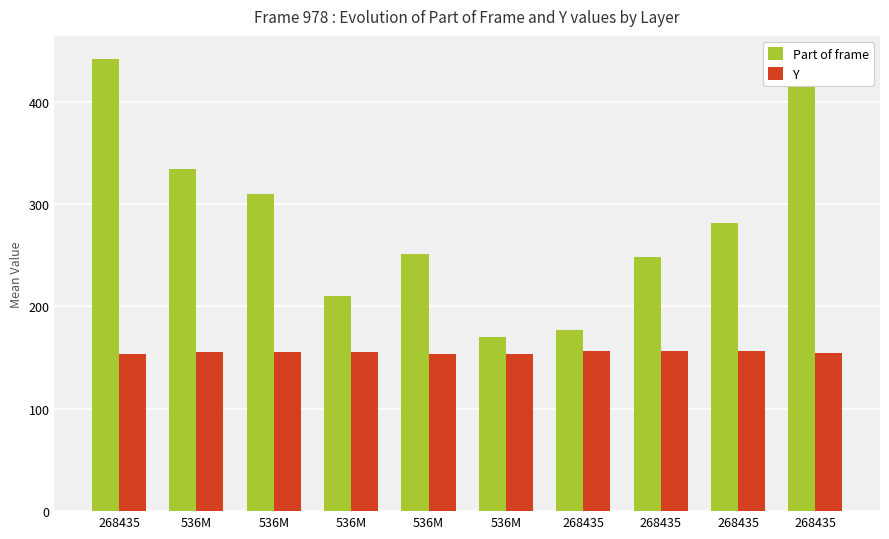

Rank the categories by Part of frame value from lowest to highest.

536M, 268435, 536M, 268435, 536M, 268435, 536M, 536M, 268435, 268435